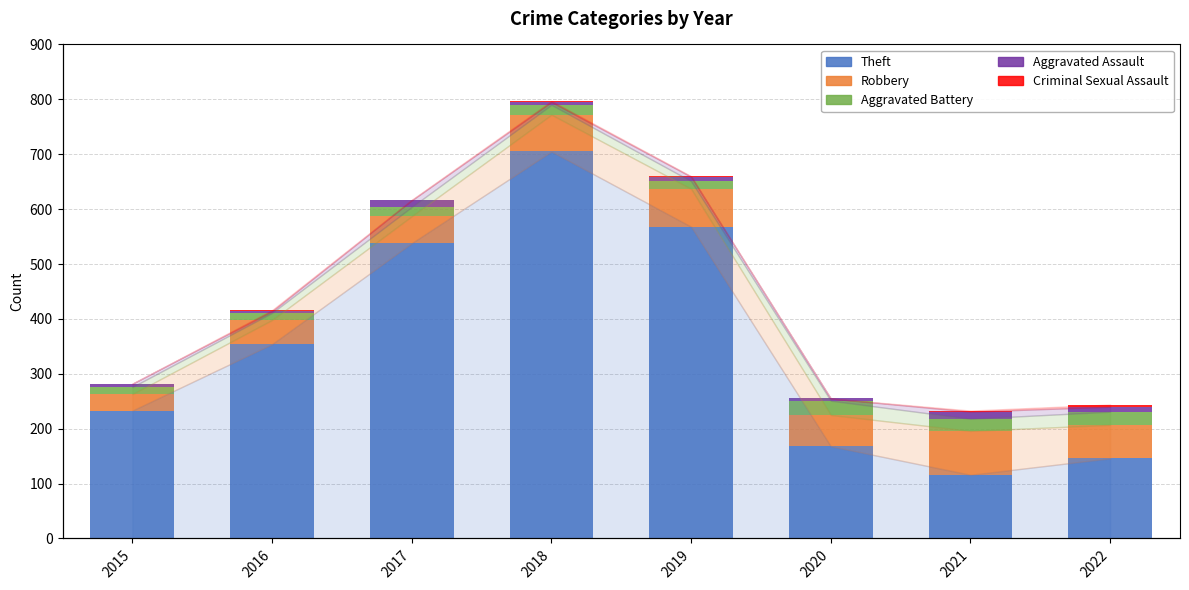

How many data points in Aggravated Assault are less than 8?

4